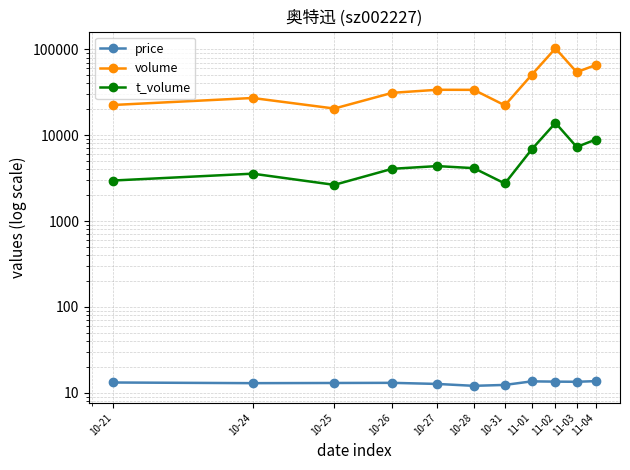

At which category does price reach its first local peak?

10-26